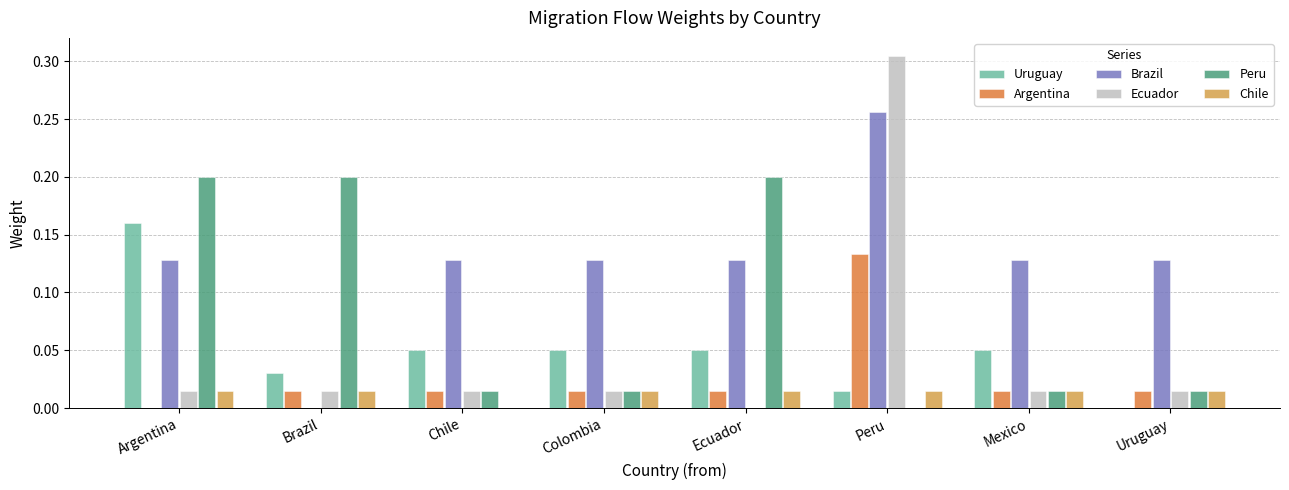

At which category is the sum across all series the highest?

Peru